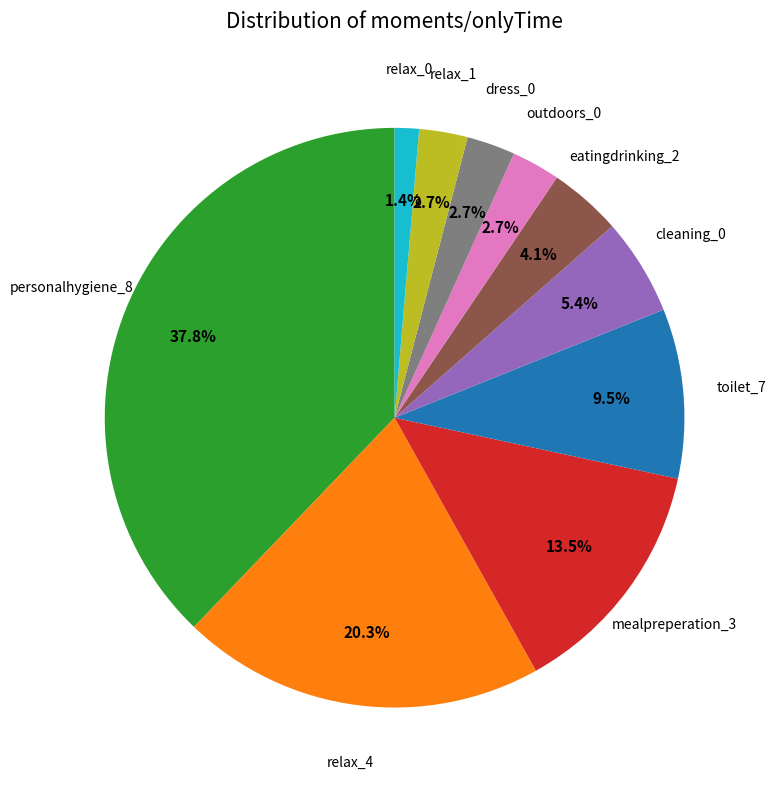

Is there a majority slice in this chart?

No